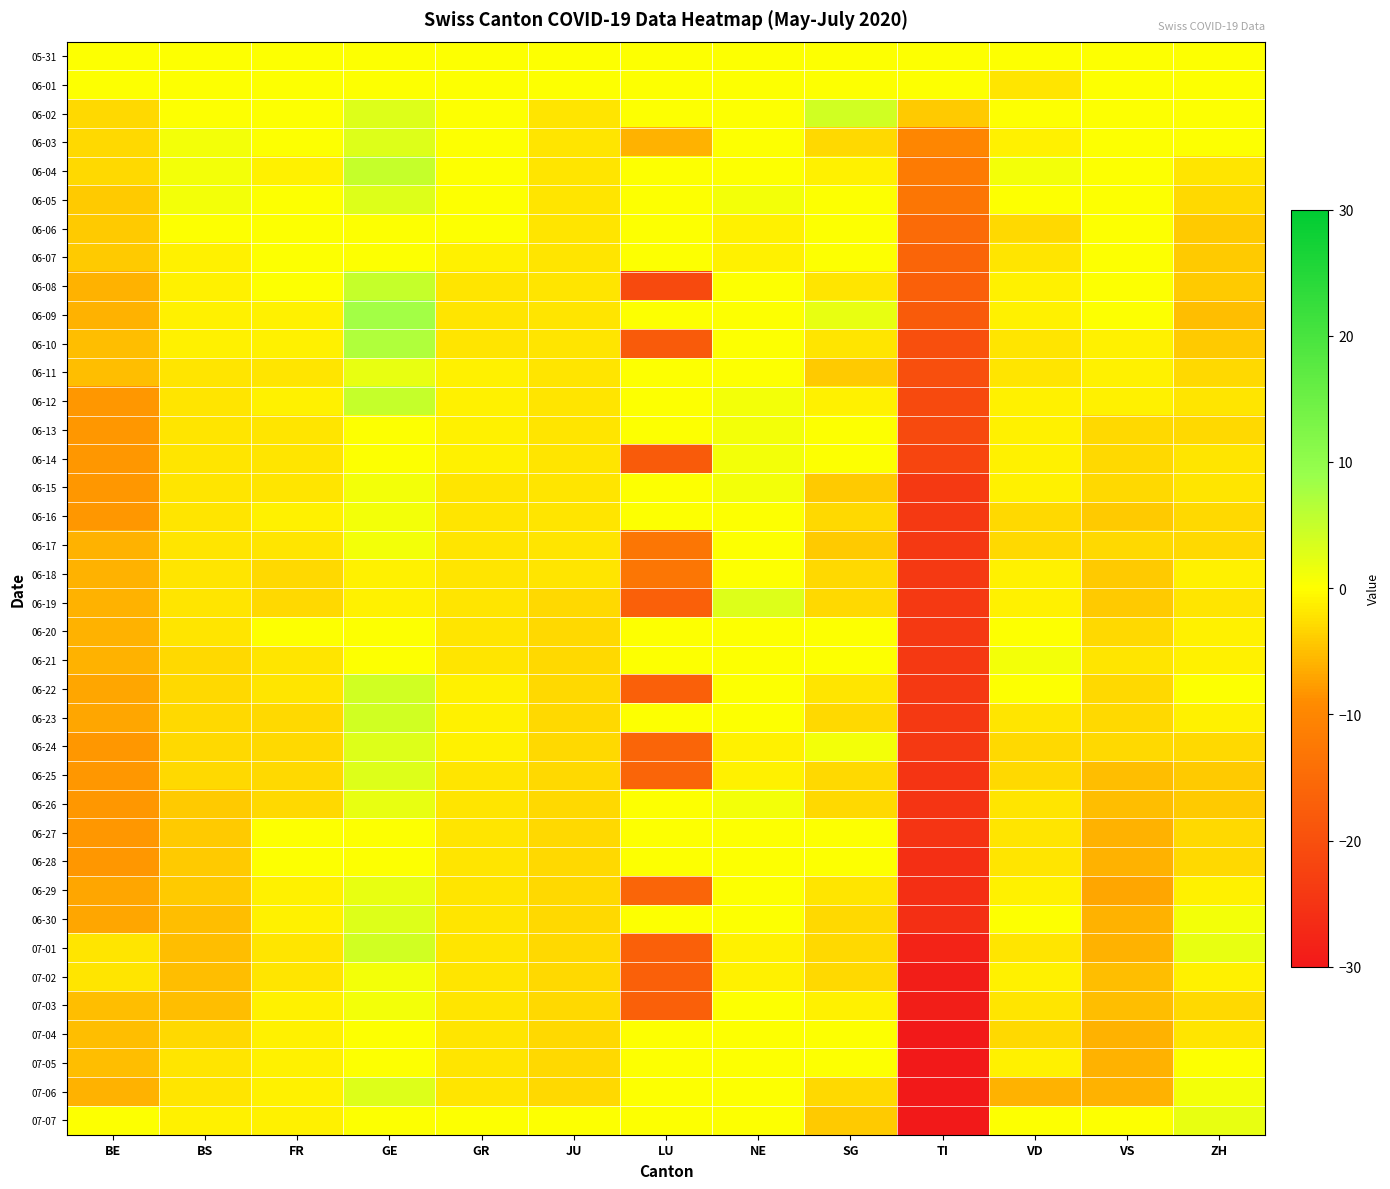

At which category is the sum across all series the highest?

GE